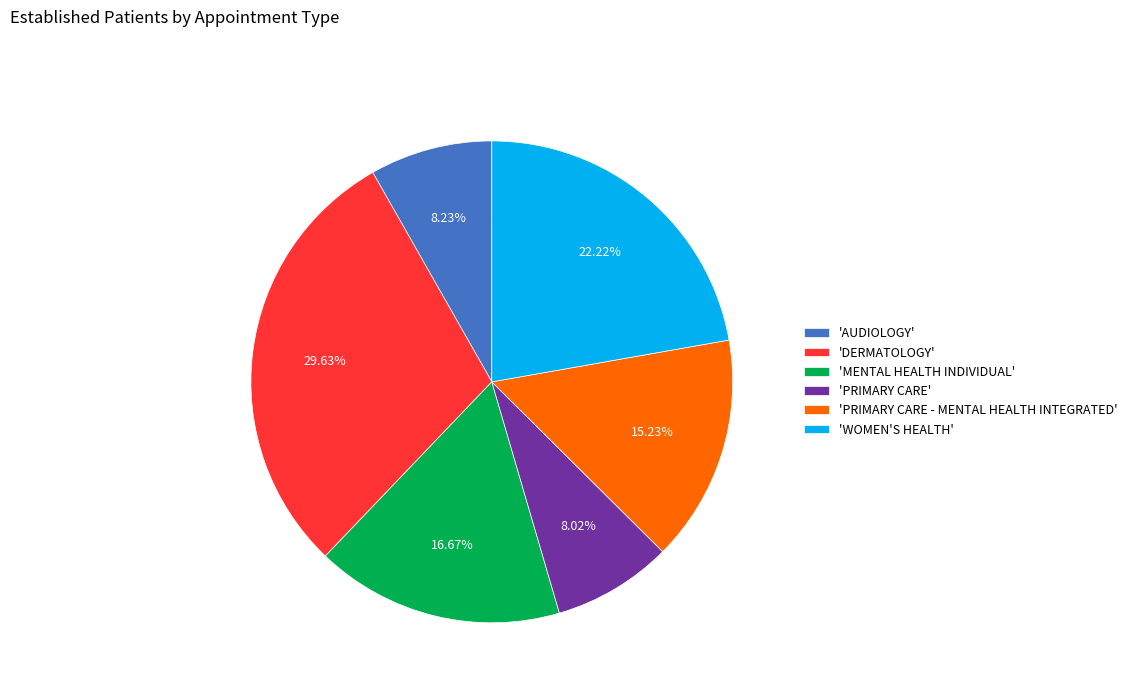

Is there a majority slice in this chart?

No